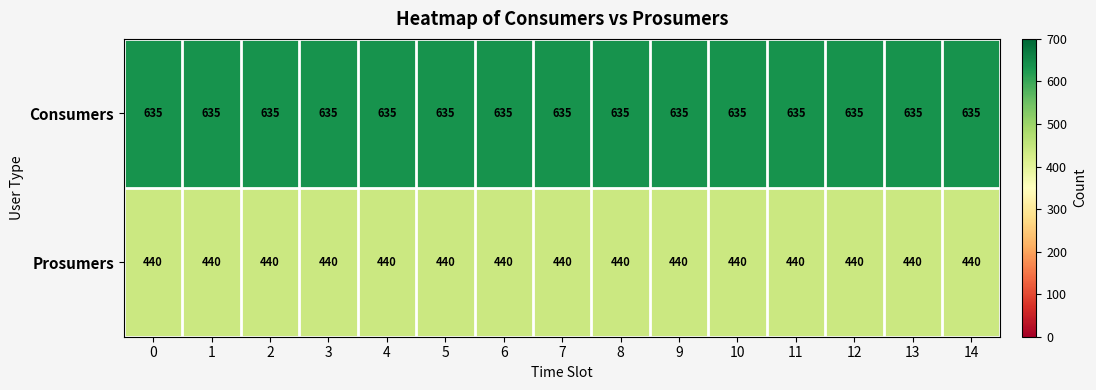

What is the total value across all series at 5?

1075